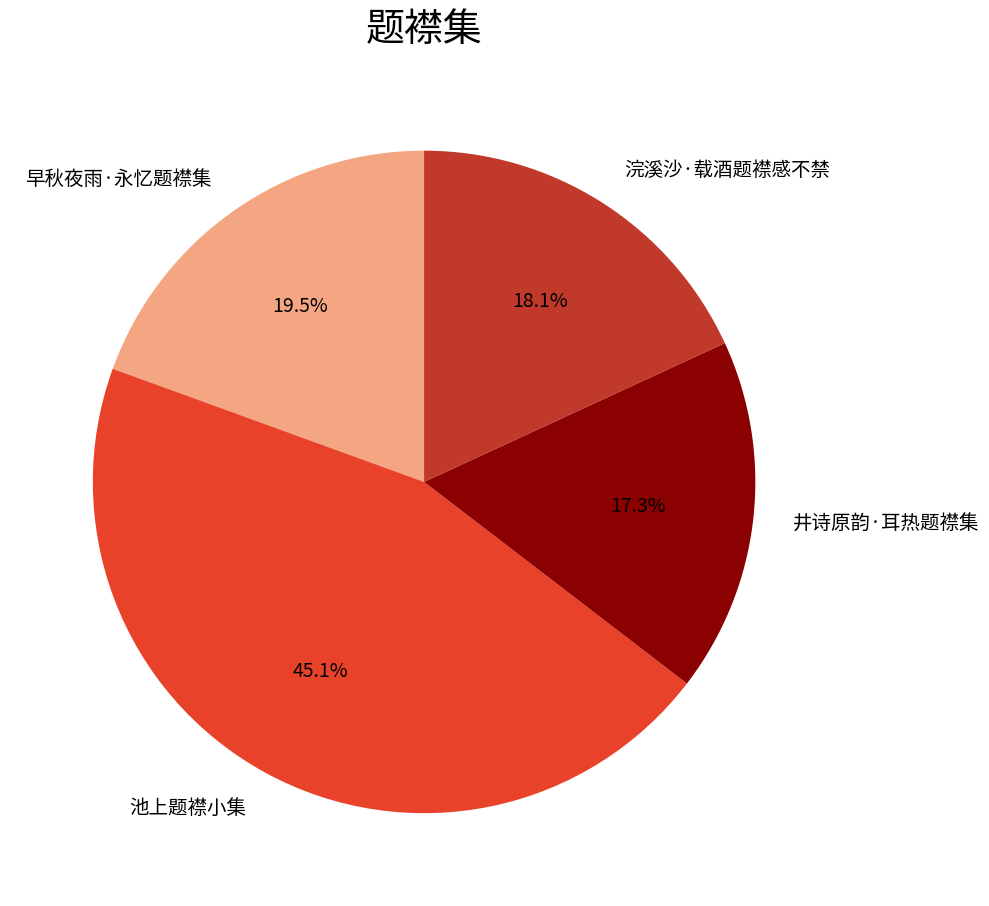

Is it true that 浣溪沙·载酒题襟感不禁 is 7% of the pie?

False